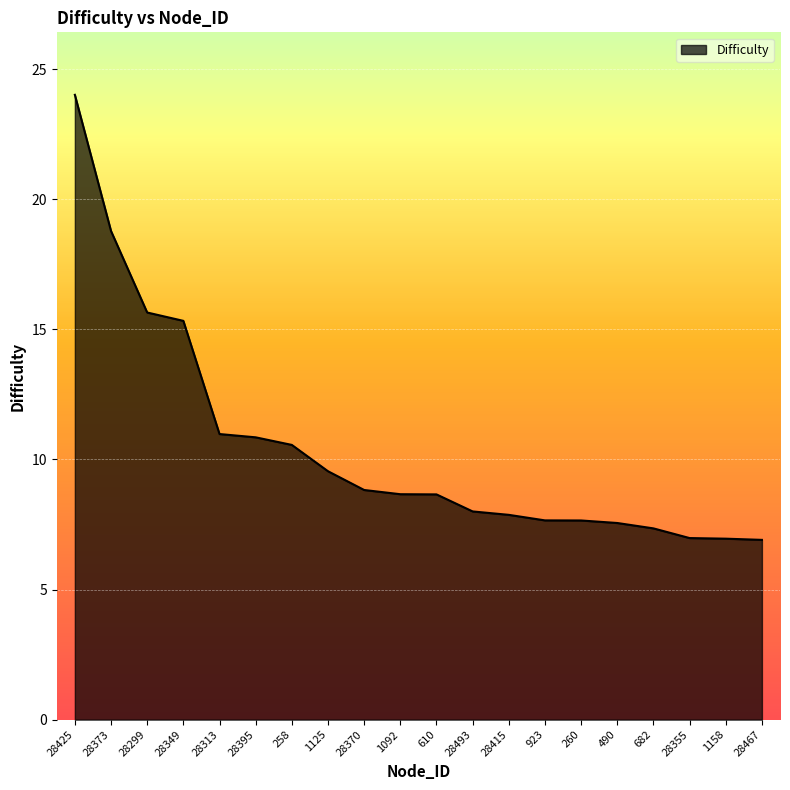

What is the greatest value displayed?

24.0